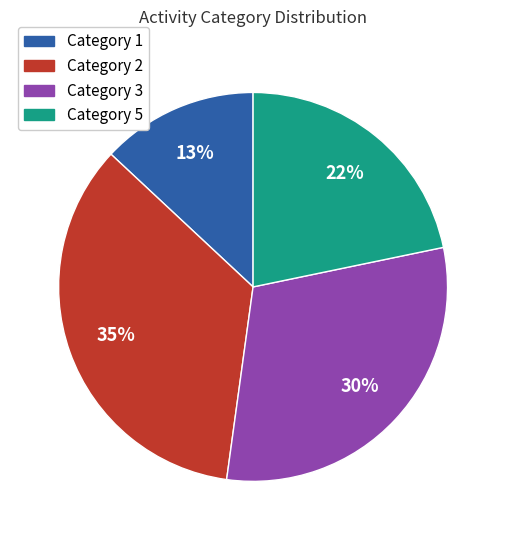

Does any single category account for the majority?

No